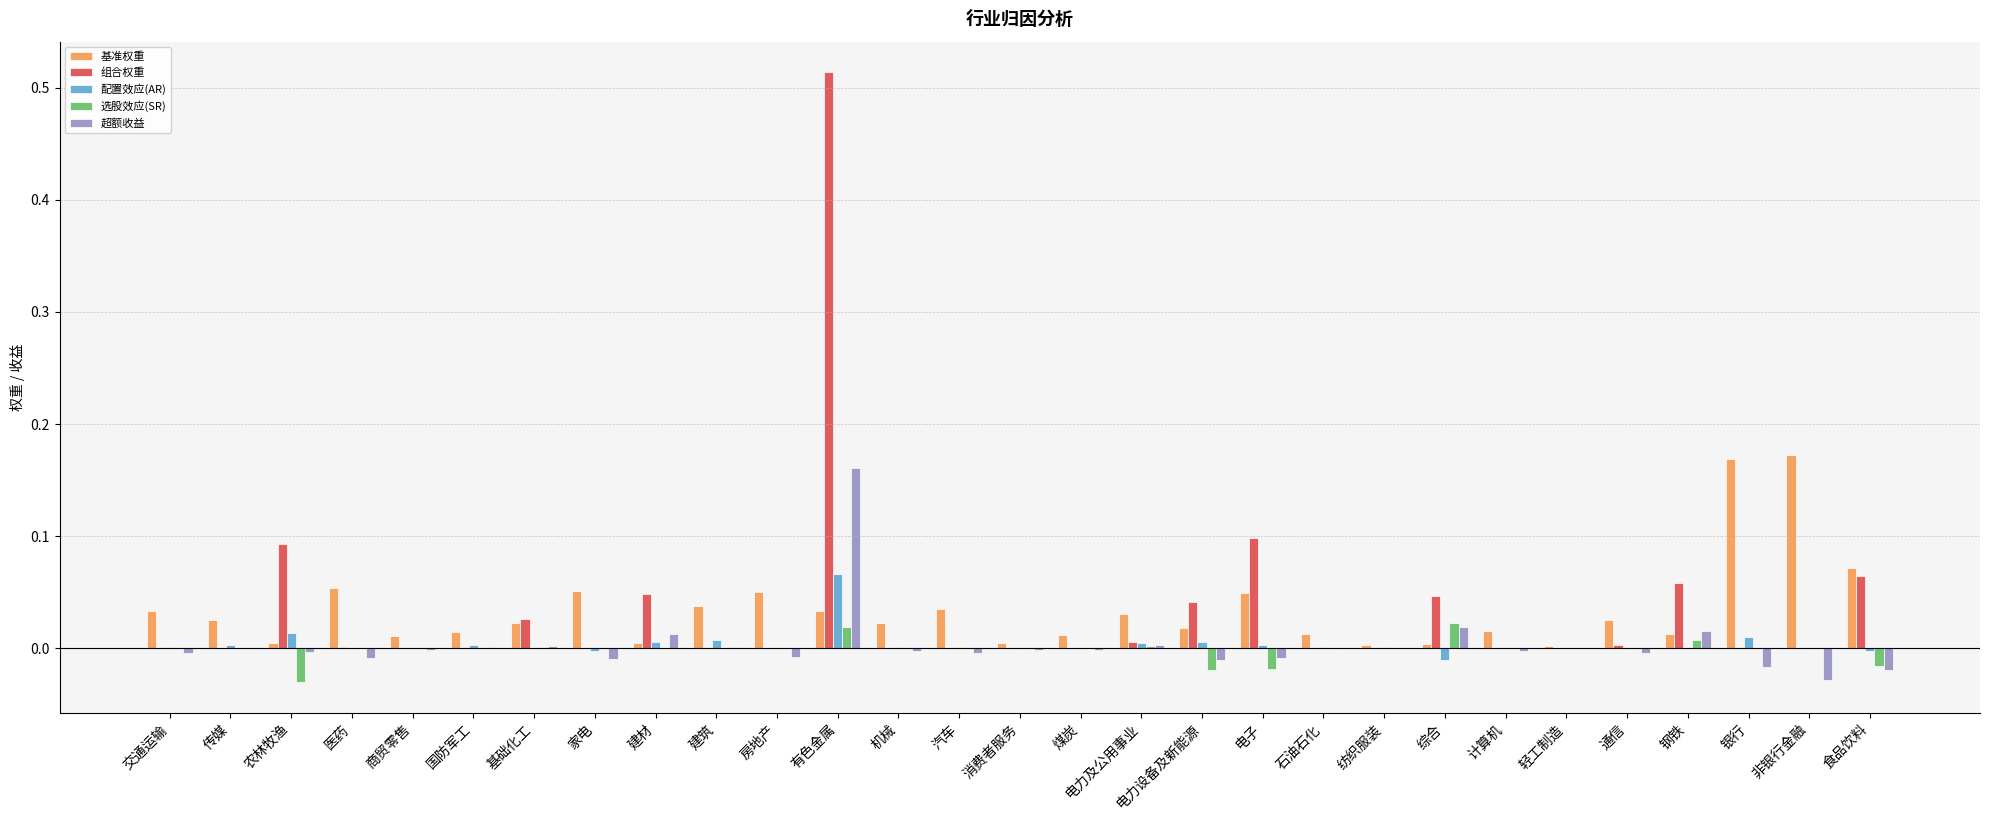

At which category does the chart reach its peak across all series?

有色金属